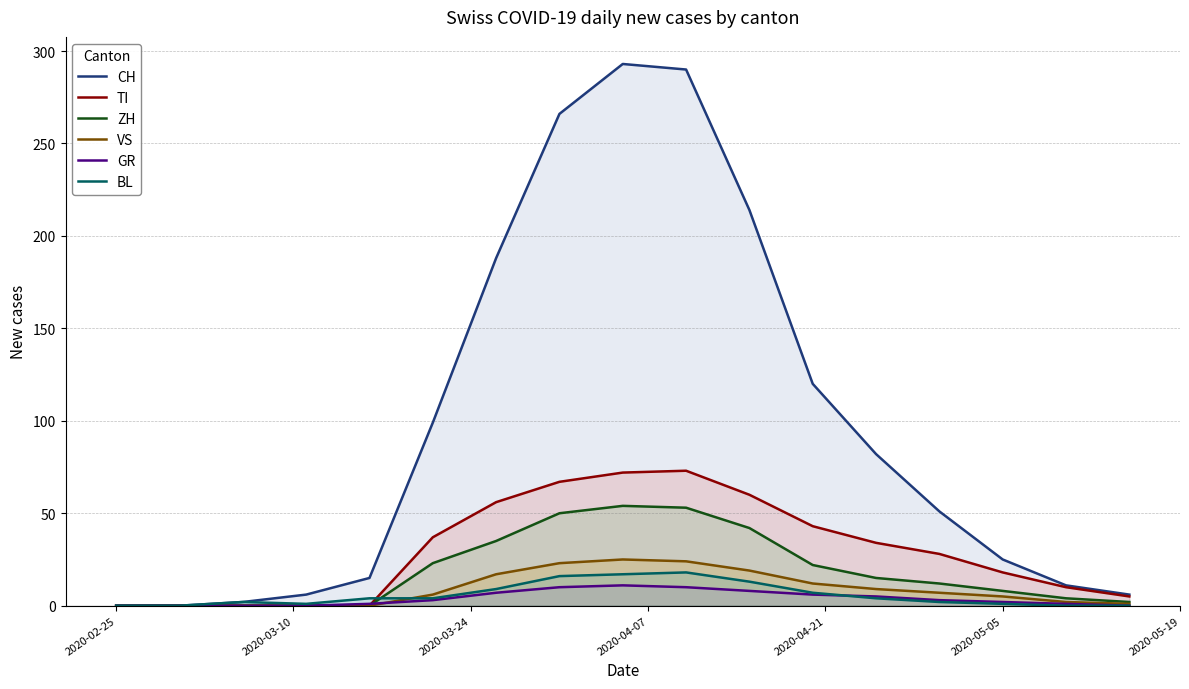

Which series has the widest spread of values?

CH